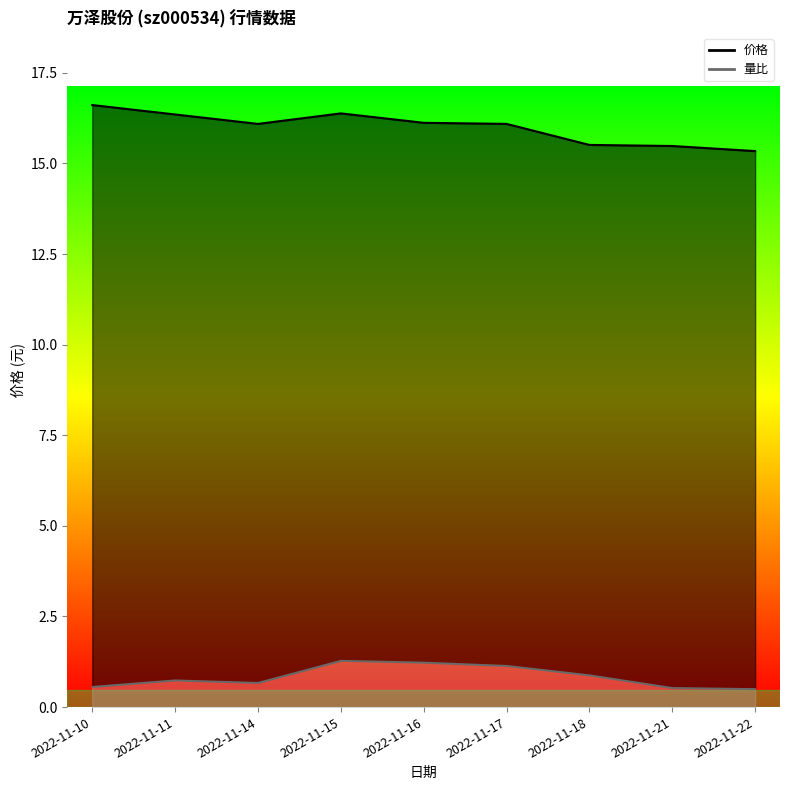

What is the sum of all 量比_line values?

7.5